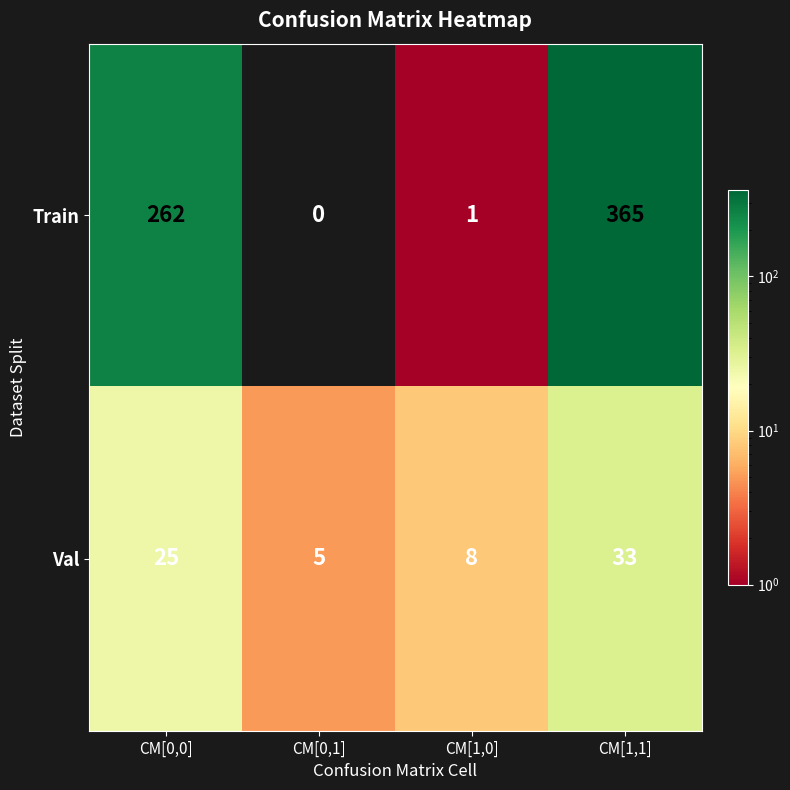

What is the spread (max minus min) of values at CM[1,0]?

7